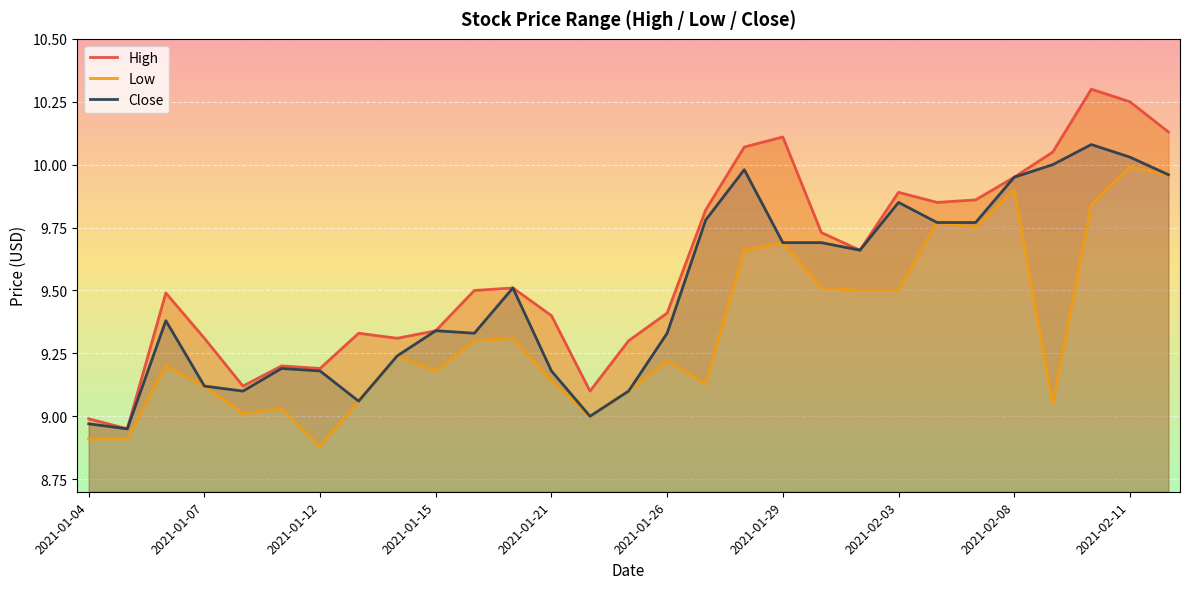

Which series has the largest total across all categories?

High